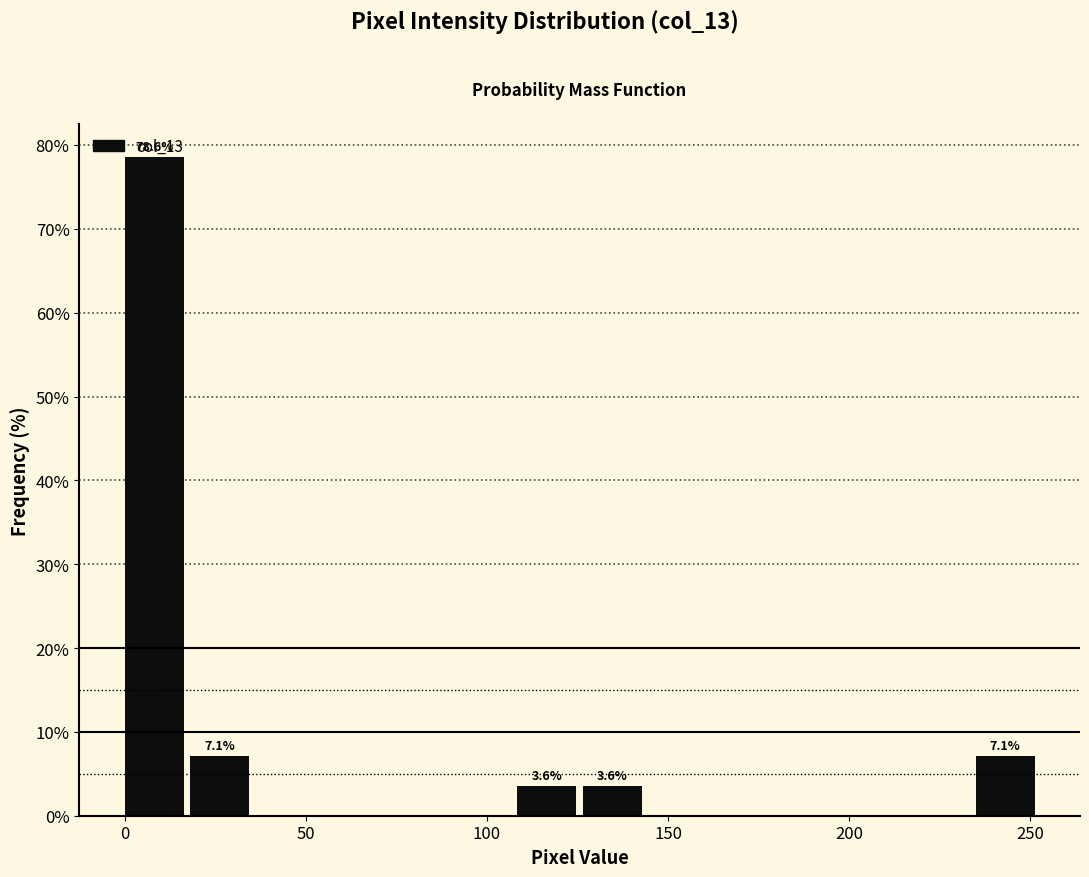

Around what value on the x-axis is the tallest bar? Give the approximate position of its centre, as read against the axis.

10